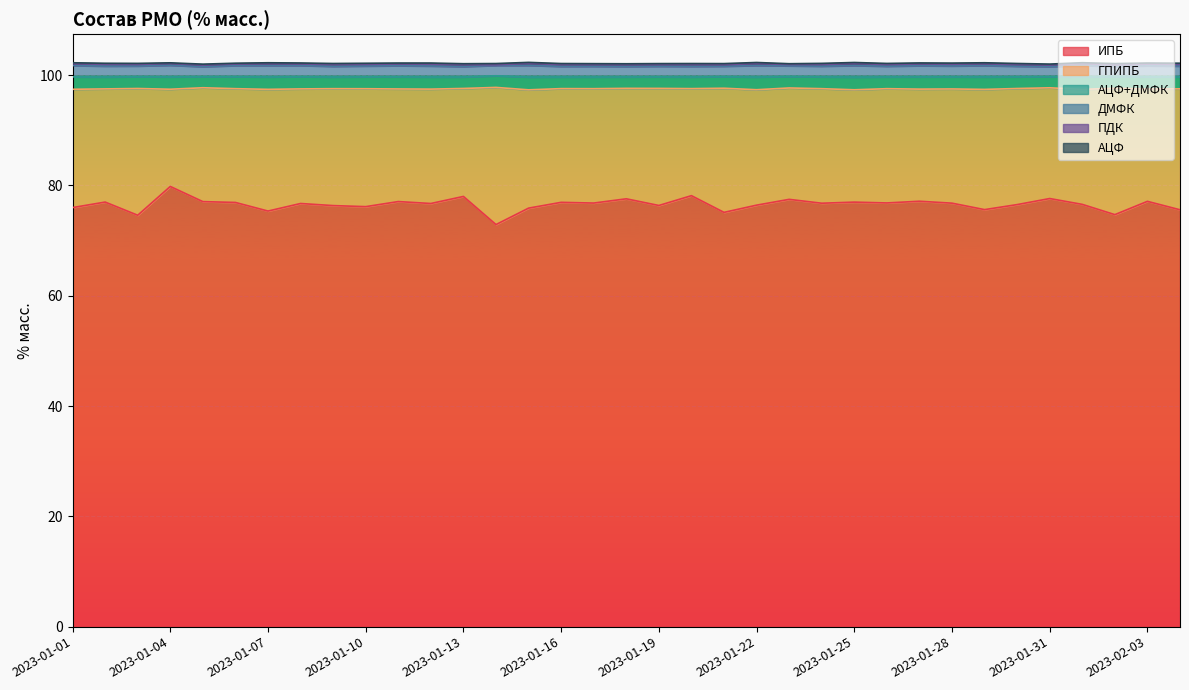

What is the greatest value displayed?

102.3